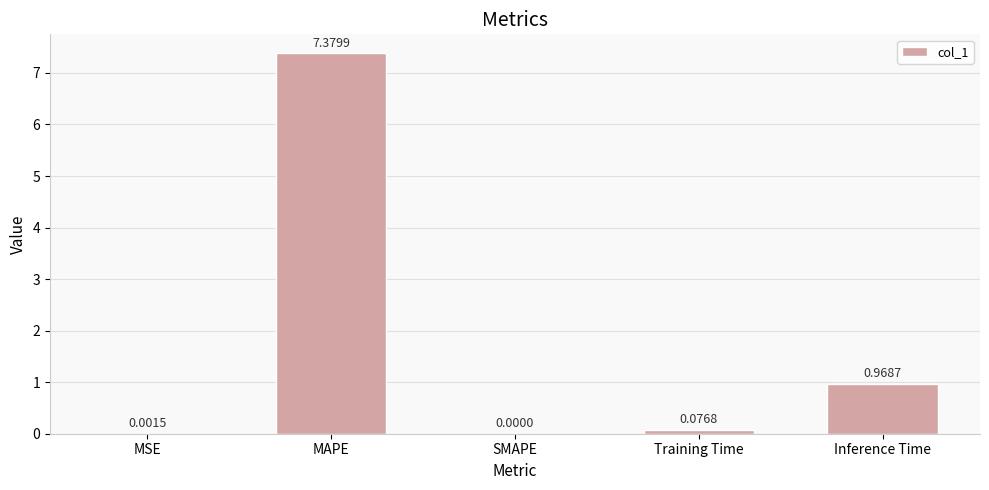

At which label is the value closest to 3?

Inference Time